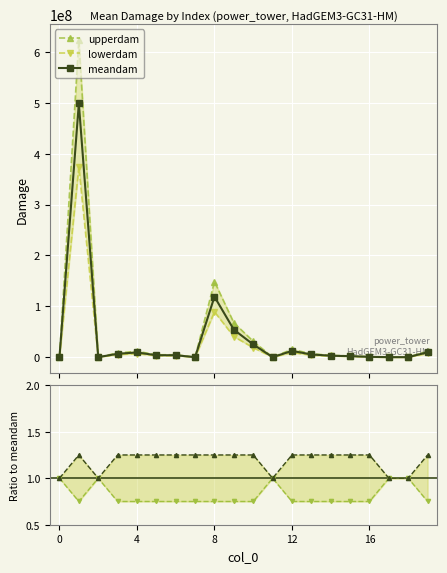

At how many categories does at least one series exceed 459330482?

1